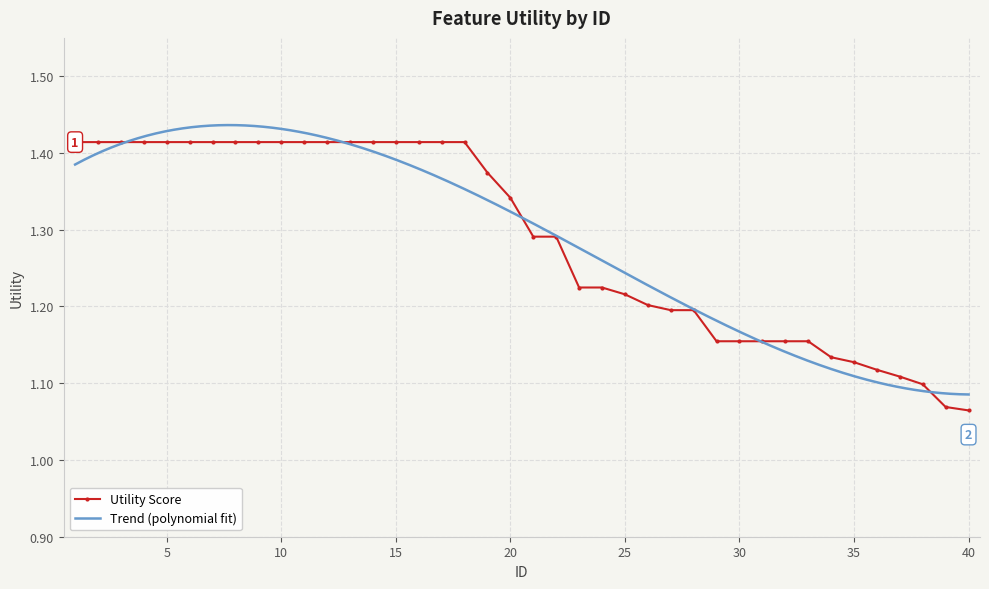

True or false: there are more than 0 points higher than both neighbors.

False